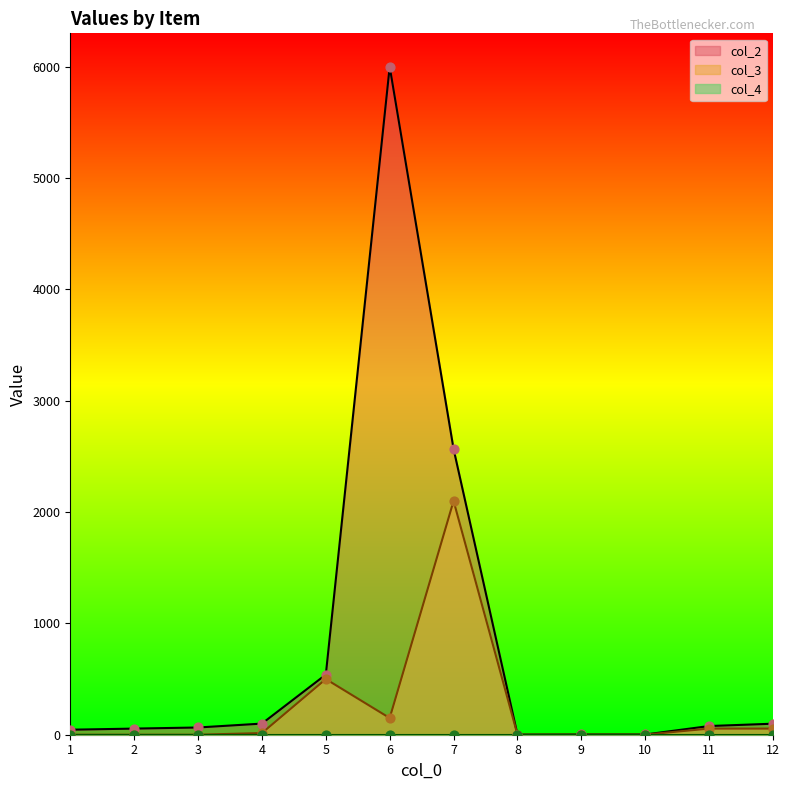

At how many categories does at least one series exceed 1547?

2